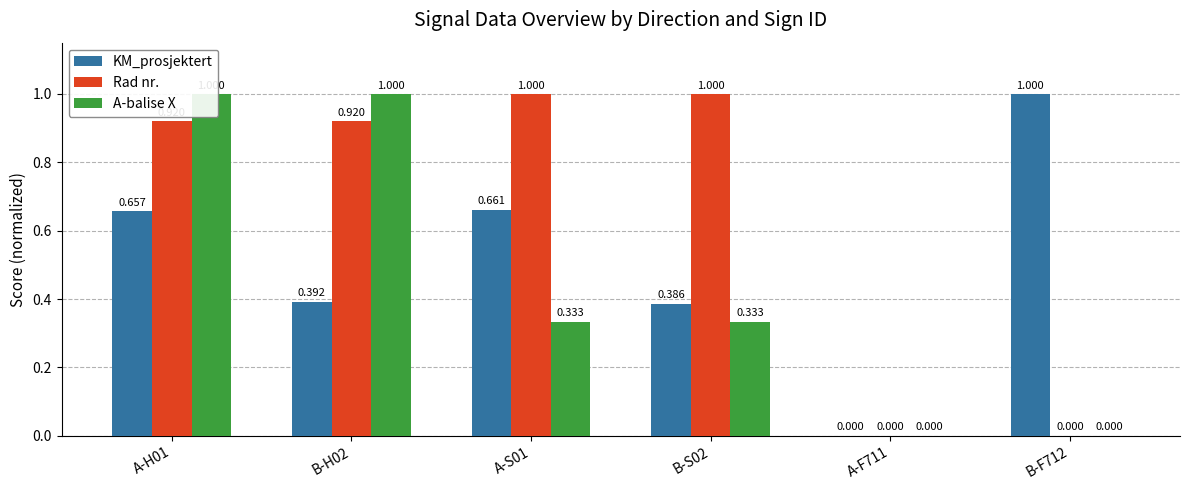

Reading left to right, extract all data points from this chart.

KM_prosjektert: 0.7	0.4	0.7	0.4	0.0	1.0
Rad nr.: 0.9	0.9	1.0	1.0	0.0	0.0
A-balise X: 1.0	1.0	0.3	0.3	0.0	0.0